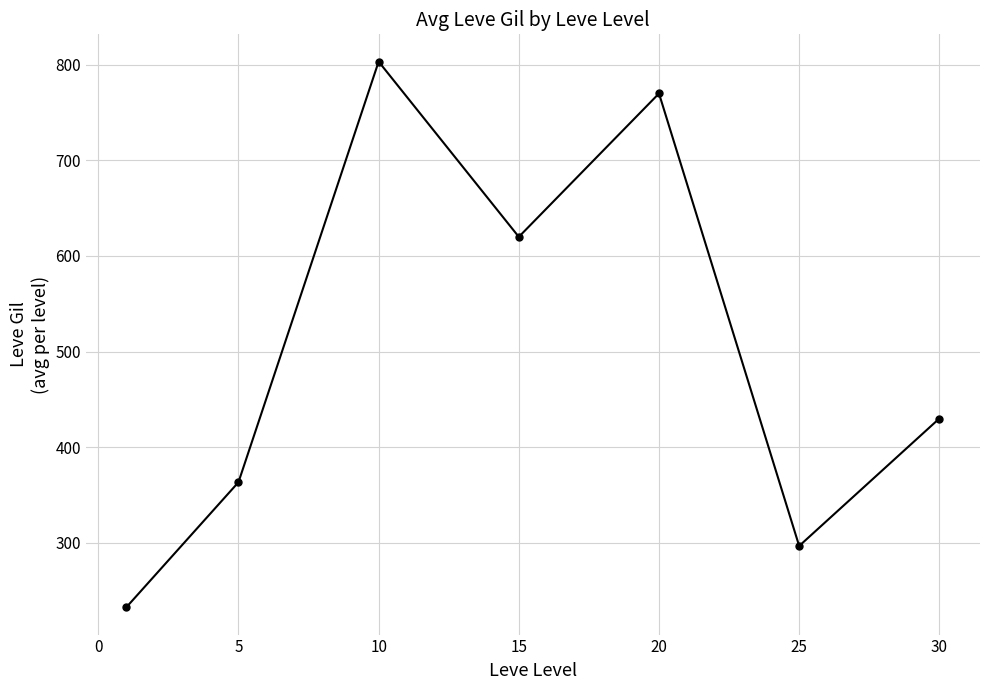

Reading left to right, transcribe all the data shown in this chart.

232.5	363.3	803.3	620.0	770.0	296.7	430.0